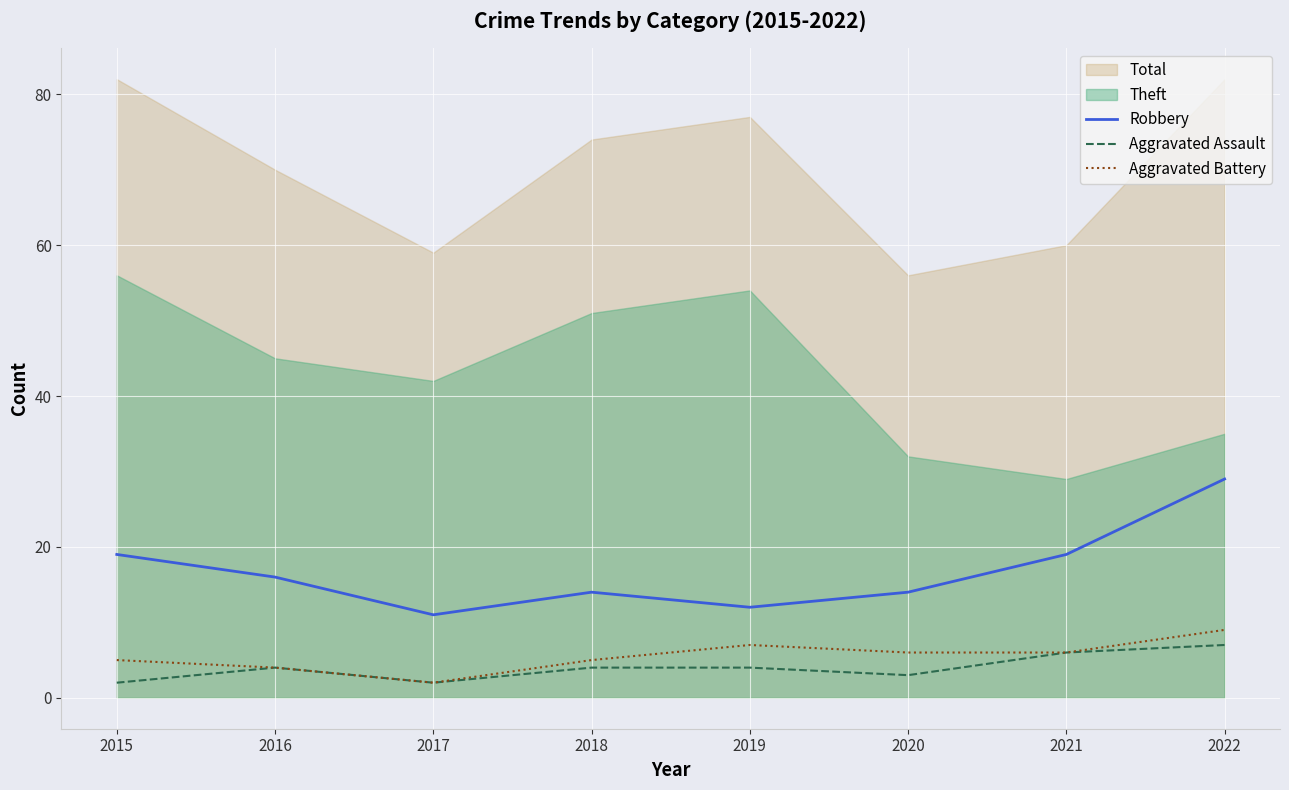

Is the value of Aggravated Battery at 2015 greater than the value of Robbery at 2017?

No